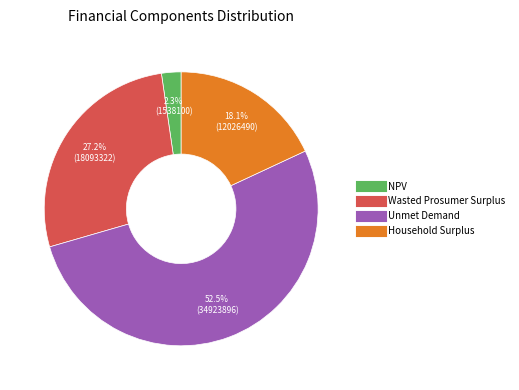

Approximately how many times larger is the value at Unmet Demand compared to Household Surplus?

2.9